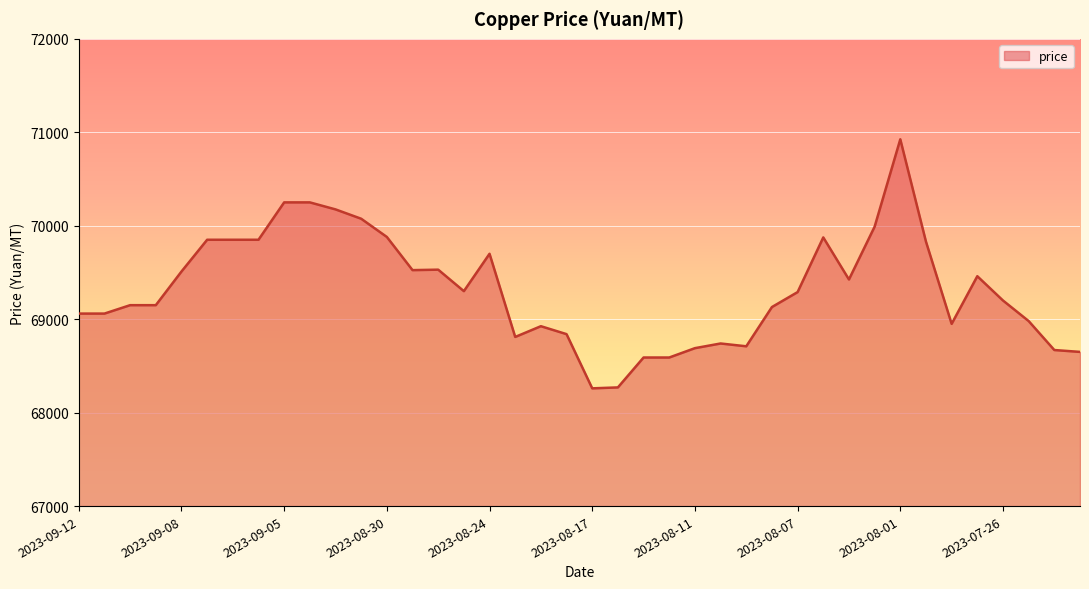

What is the maximum value shown in the chart?

70925